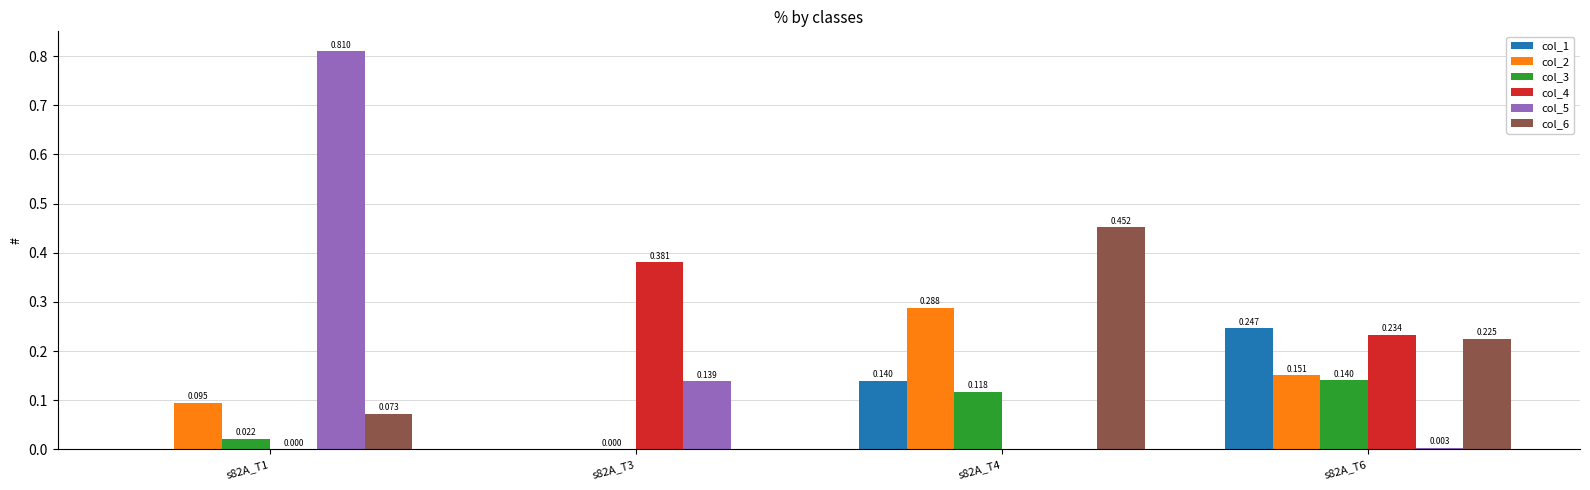

Is the value of col_4 at s82A_T3 greater than the value of col_3 at s82A_T4?

Yes